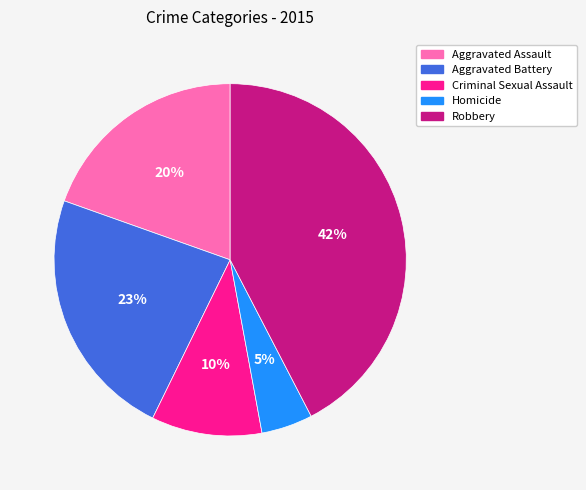

Is it true that Aggravated Battery is 23% of the pie?

True